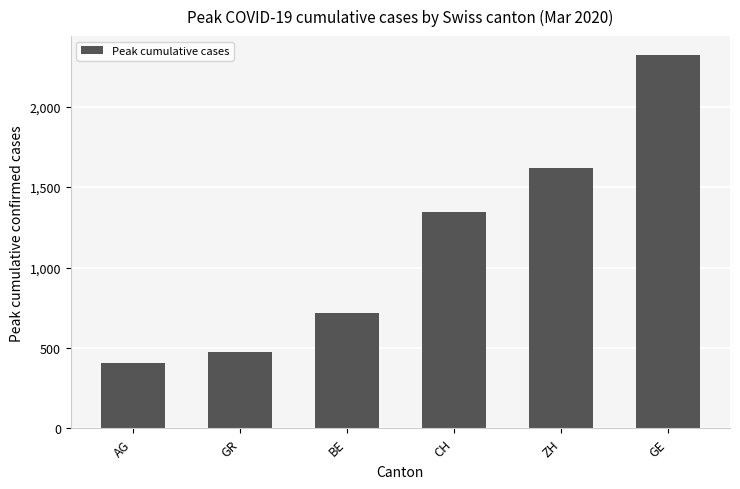

What is the difference between the values at AG and BE?

311